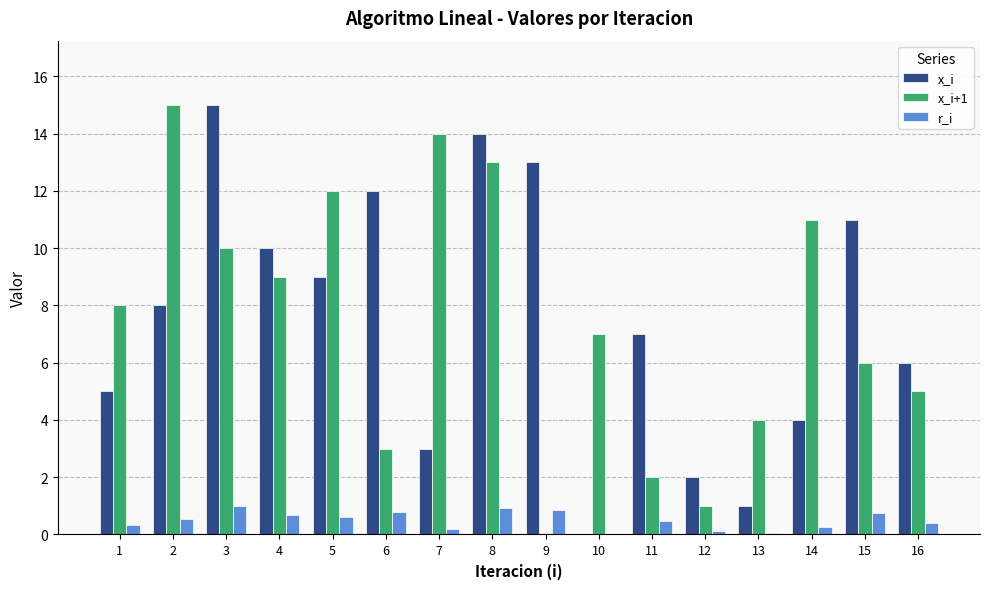

What is the sum of the r_i values at 9 and 6?

1.7